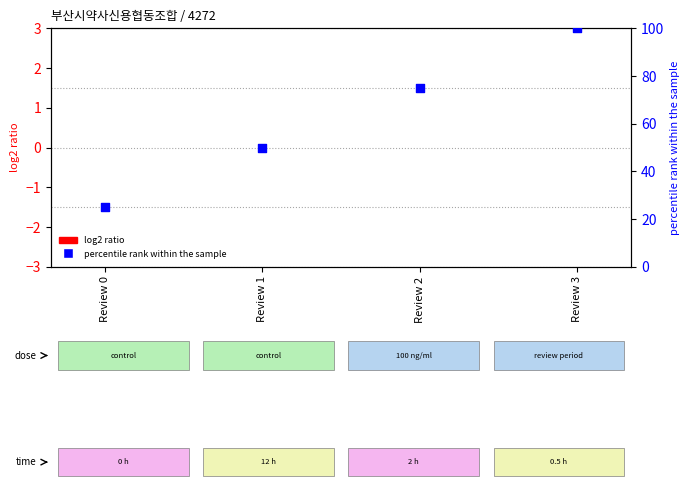

What is the total value across all series at Review 0?

25